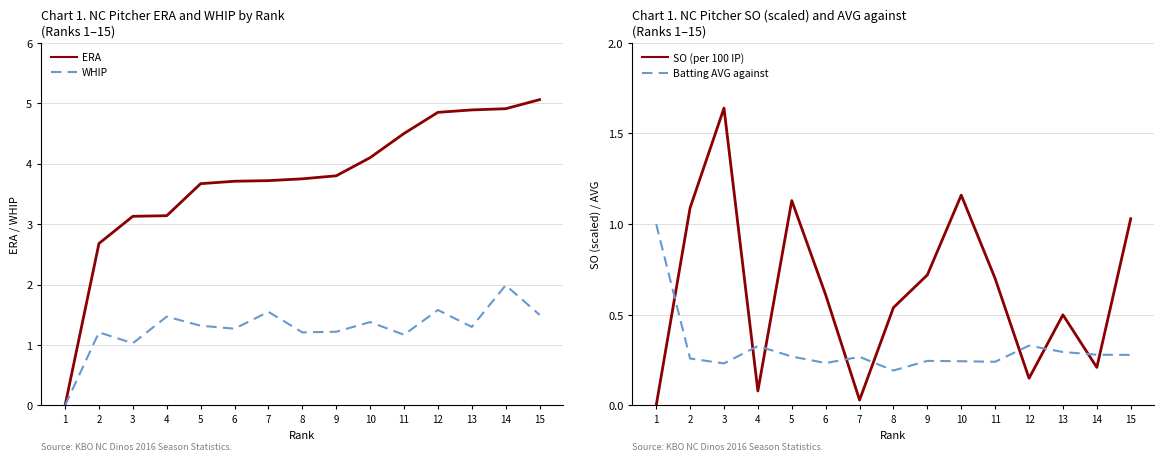

True or false: WHIP and ERA cross at least once.

False